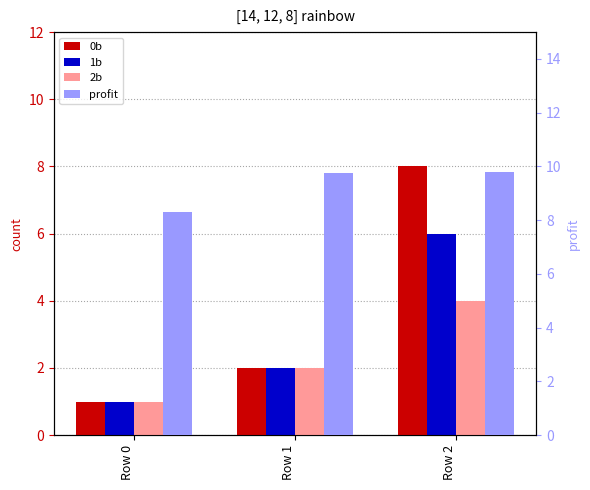

Is the value of 2b at Row 0 greater than the value of profit at Row 1?

No